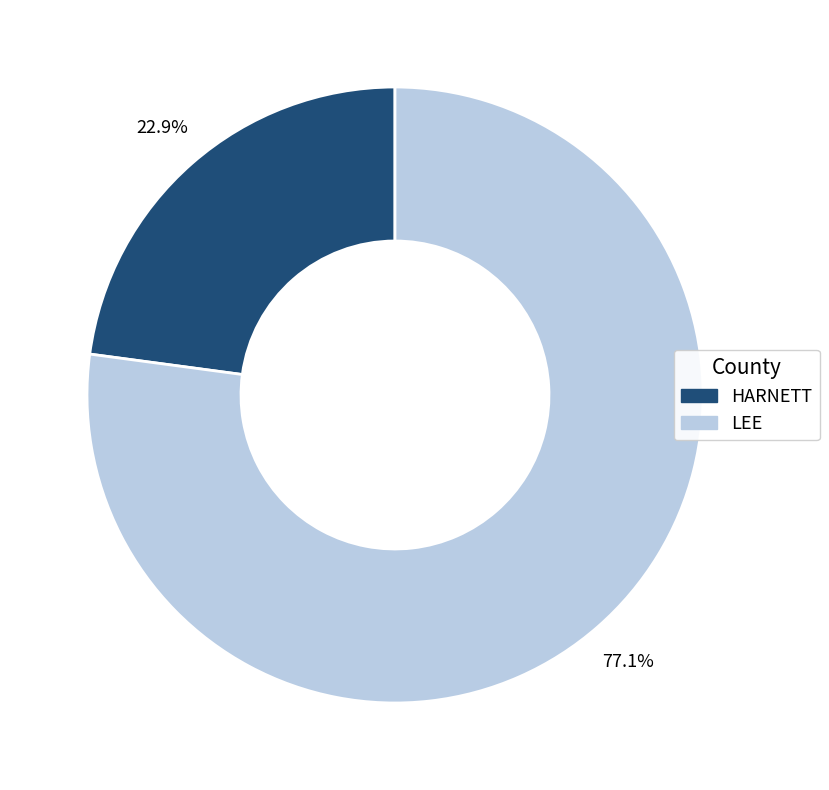

Which category accounts for the majority?

LEE